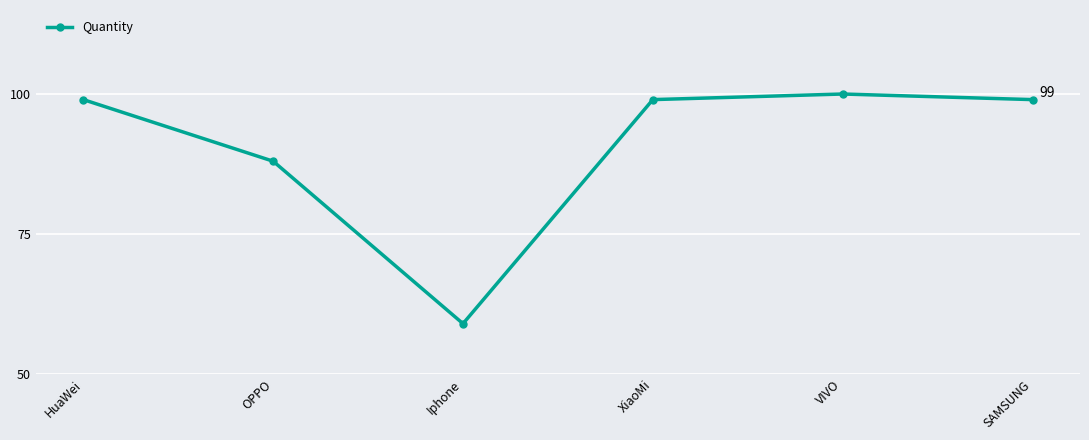

Reading left to right, transcribe all the data shown in this chart.

99	88	59	99	100	99